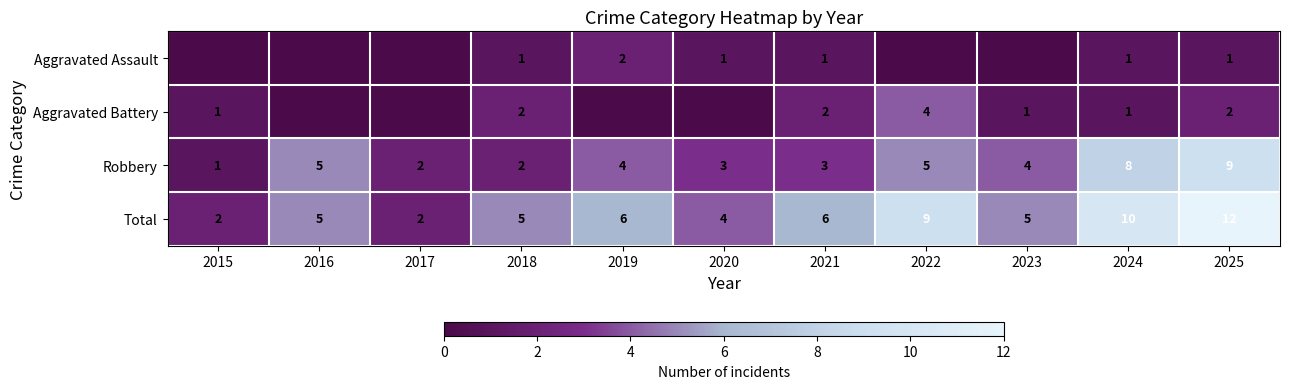

What value does the Total series have at 2022, to the nearest 10?

10